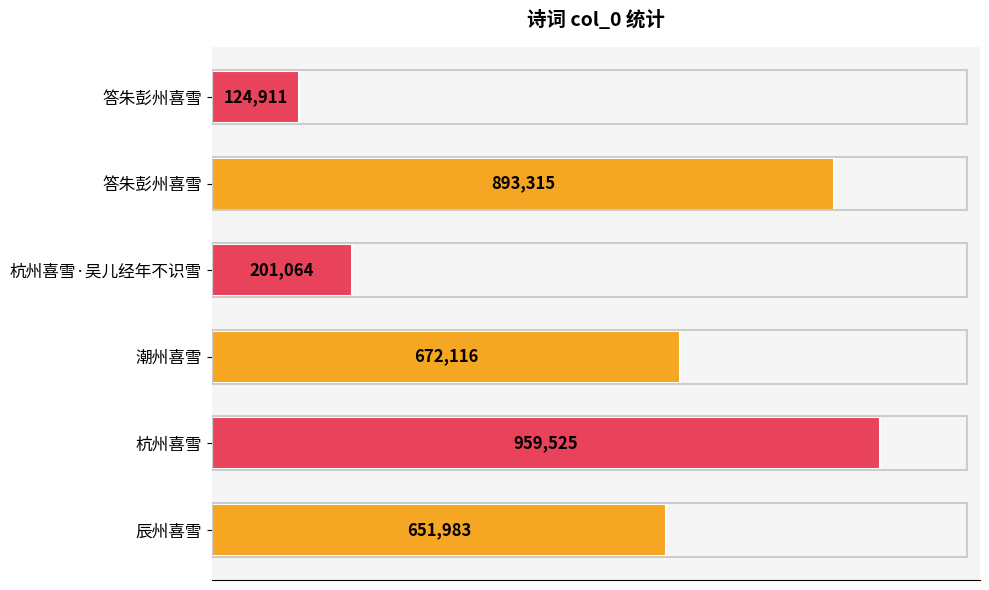

Does the chart contain stacked bars?

No